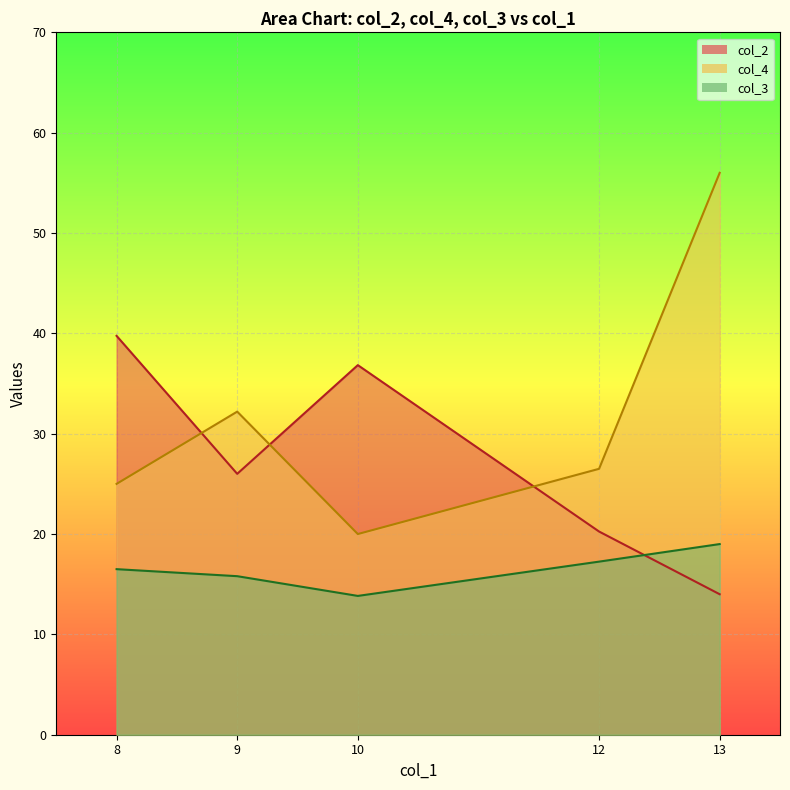

Where is the first local maximum for col_2?

10